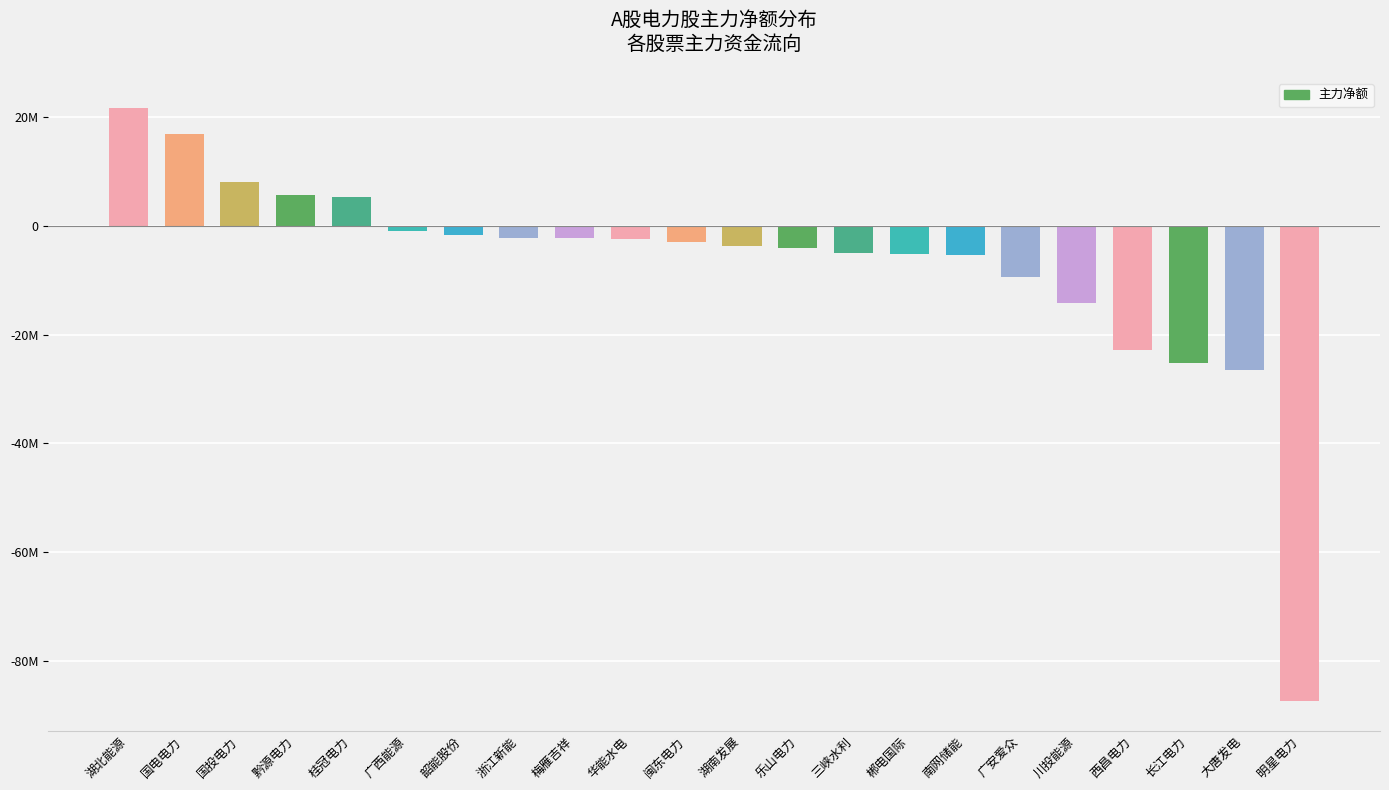

Are the bars horizontal?

No